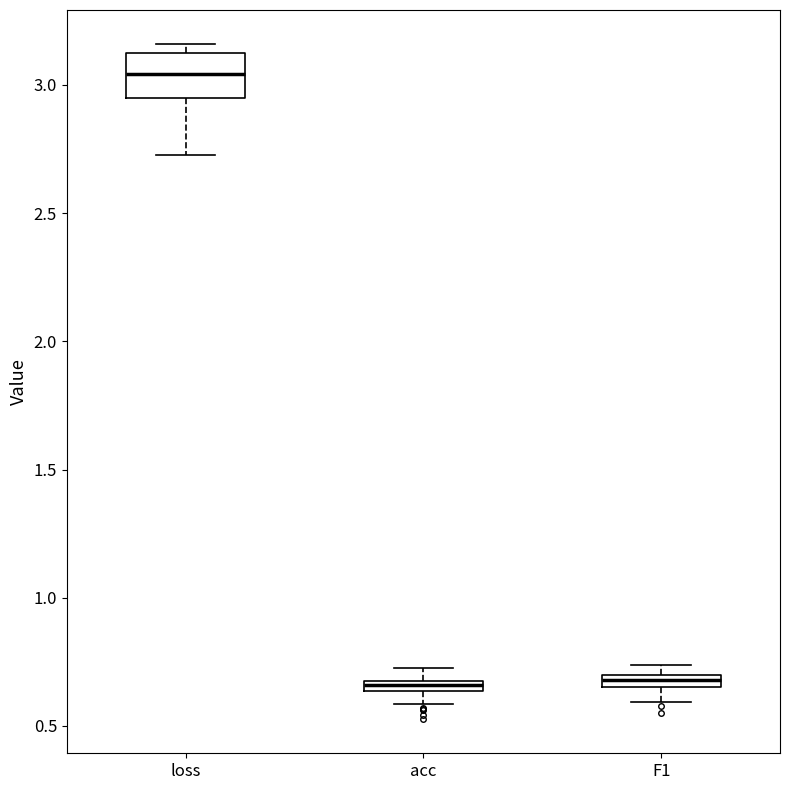

Which box is the tallest, from its lower edge to its upper edge?

loss